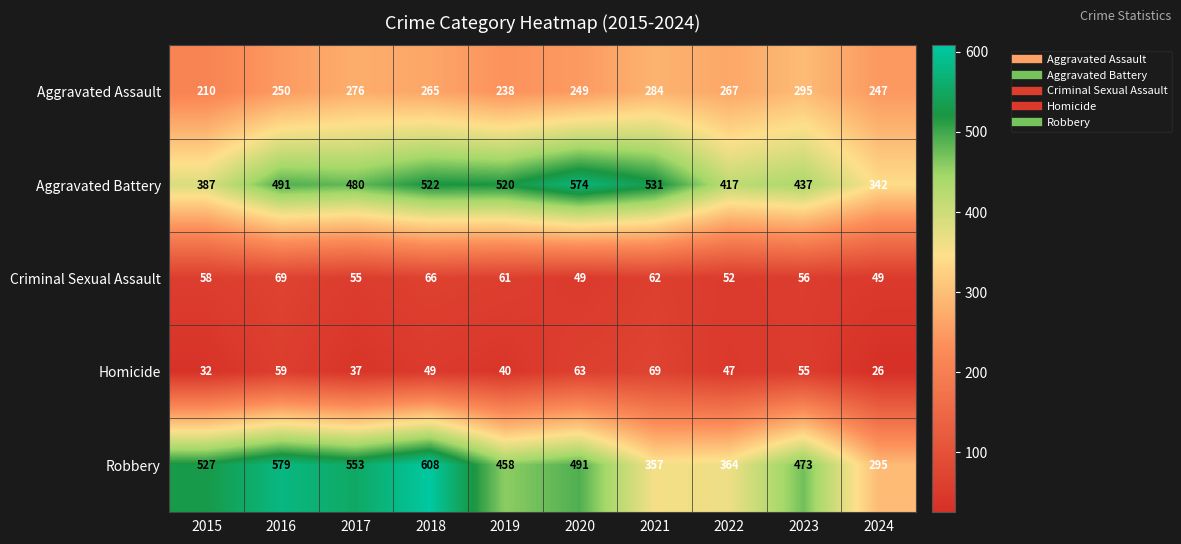

Rank the series at 2015 from highest to lowest value.

Robbery, Aggravated Battery, Aggravated Assault, Criminal Sexual Assault, Homicide